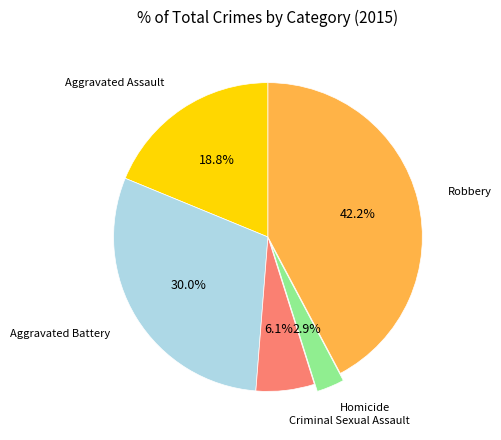

To the nearest percent, what is the difference between the largest and smallest slice percentages?

39%